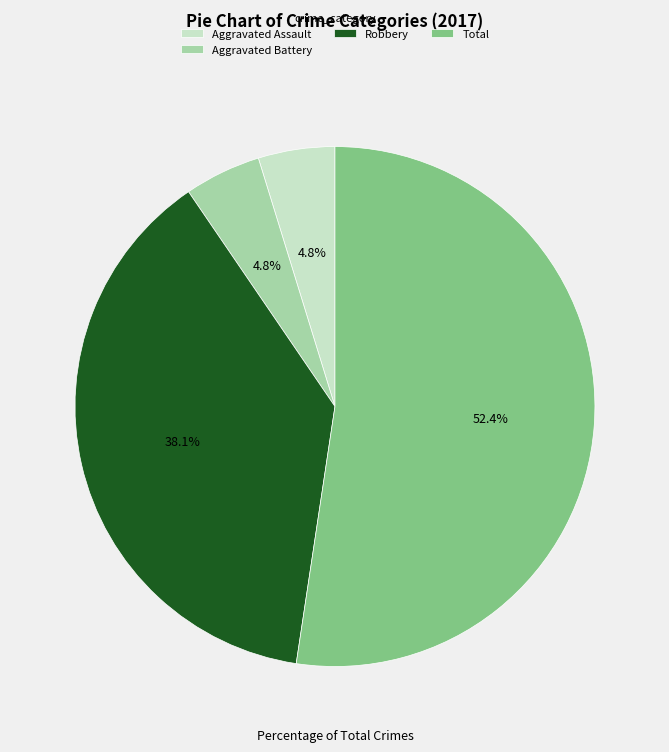

Count the number of slices in the pie.

4